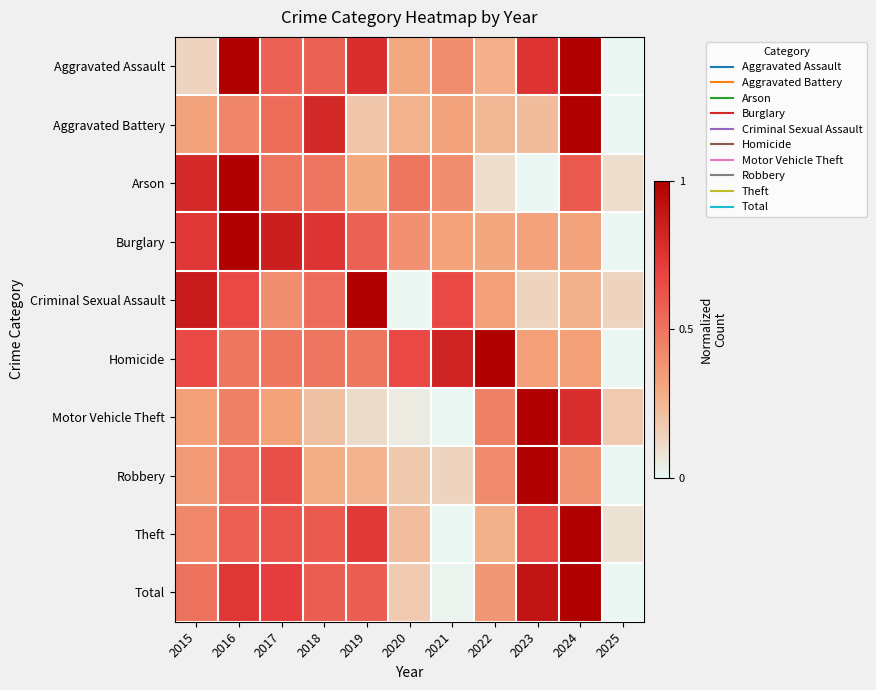

Reading left to right, what are all the values shown in this chart?

Aggravated Assault: 2015=0.1	2016=1.0	2017=0.6	2018=0.6	2019=0.8	2020=0.3	2021=0.4	2022=0.3	2023=0.8	2024=1.0	2025=0.0
Aggravated Battery: 2015=0.3	2016=0.4	2017=0.5	2018=0.8	2019=0.2	2020=0.3	2021=0.3	2022=0.2	2023=0.2	2024=1.0	2025=0.0
Arson: 2015=0.8	2016=1.0	2017=0.5	2018=0.5	2019=0.3	2020=0.5	2021=0.4	2022=0.1	2023=0.0	2024=0.6	2025=0.1
Burglary: 2015=0.7	2016=1.0	2017=0.9	2018=0.8	2019=0.6	2020=0.4	2021=0.3	2022=0.3	2023=0.3	2024=0.3	2025=0.0
Criminal Sexual Assault: 2015=0.9	2016=0.7	2017=0.4	2018=0.5	2019=1.0	2020=0.0	2021=0.7	2022=0.3	2023=0.1	2024=0.3	2025=0.1
Homicide: 2015=0.7	2016=0.5	2017=0.5	2018=0.5	2019=0.5	2020=0.7	2021=0.8	2022=1.0	2023=0.3	2024=0.3	2025=0.0
Motor Vehicle Theft: 2015=0.3	2016=0.5	2017=0.3	2018=0.2	2019=0.1	2020=0.0	2021=0.0	2022=0.5	2023=1.0	2024=0.8	2025=0.2
Robbery: 2015=0.4	2016=0.5	2017=0.6	2018=0.3	2019=0.3	2020=0.2	2021=0.1	2022=0.4	2023=1.0	2024=0.4	2025=0.0
Theft: 2015=0.4	2016=0.6	2017=0.6	2018=0.6	2019=0.7	2020=0.2	2021=0.0	2022=0.3	2023=0.6	2024=1.0	2025=0.1
Total: 2015=0.5	2016=0.7	2017=0.7	2018=0.6	2019=0.6	2020=0.2	2021=0.0	2022=0.4	2023=0.9	2024=1.0	2025=0.0